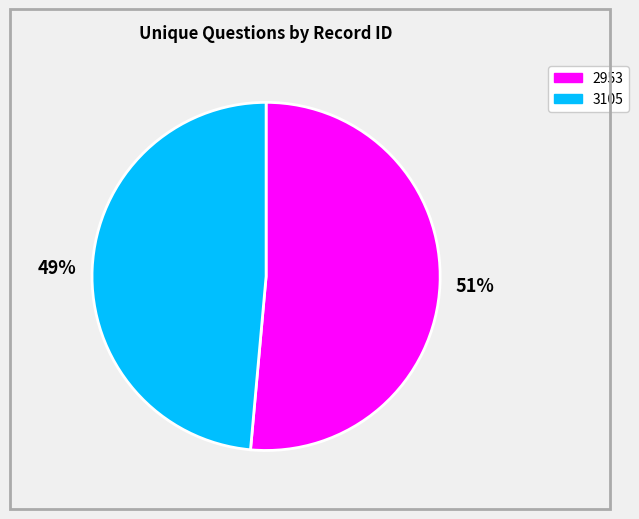

To the nearest percent, what is the average slice percentage?

50%